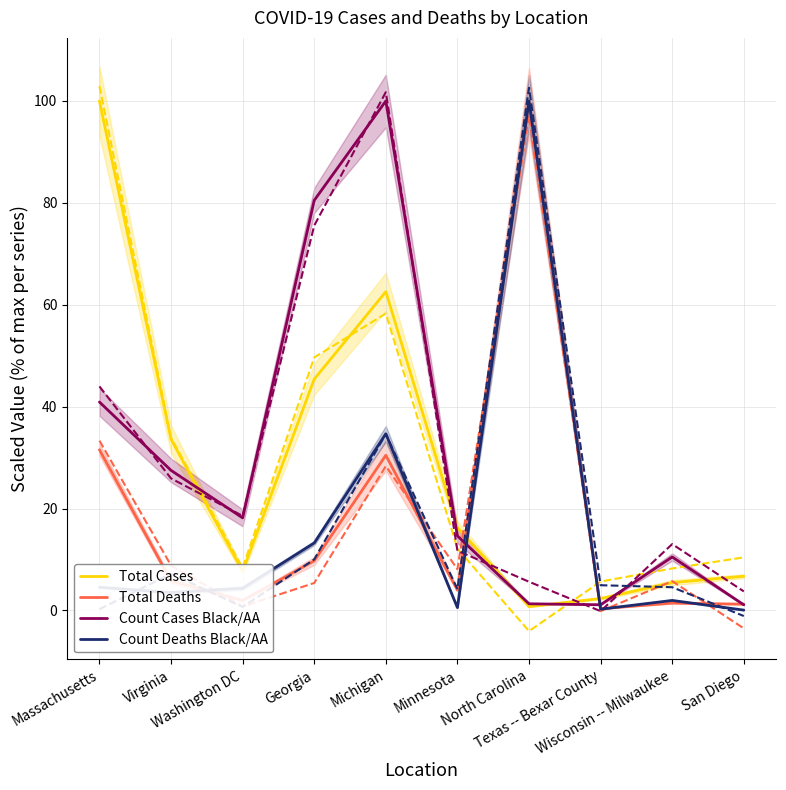

What are all the series names shown in the legend?

Total Cases, Total Deaths, Count Cases Black/AA, Count Deaths Black/AA